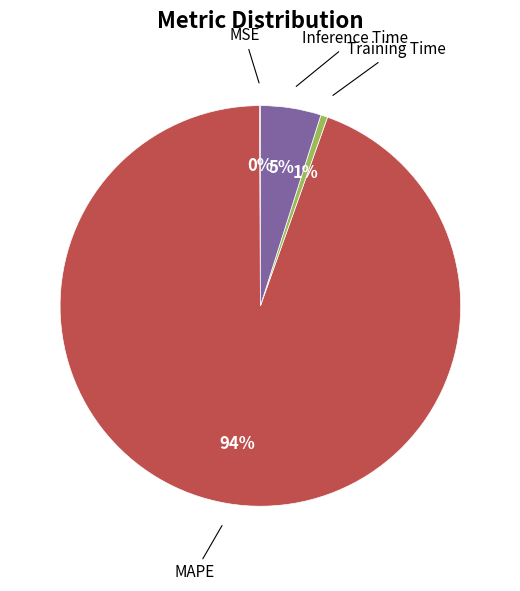

To the nearest percent, what is the difference between the largest and smallest slice percentages?

94%